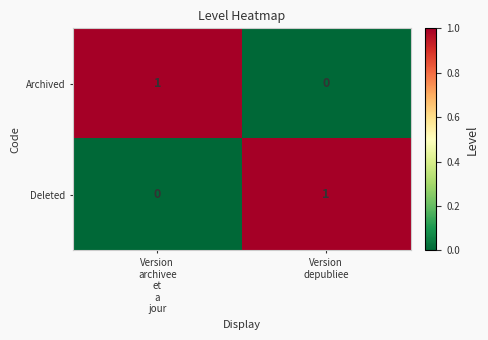

Reading right to left, extract all data points from this chart.

Archived: 0	1
Deleted: 1	0